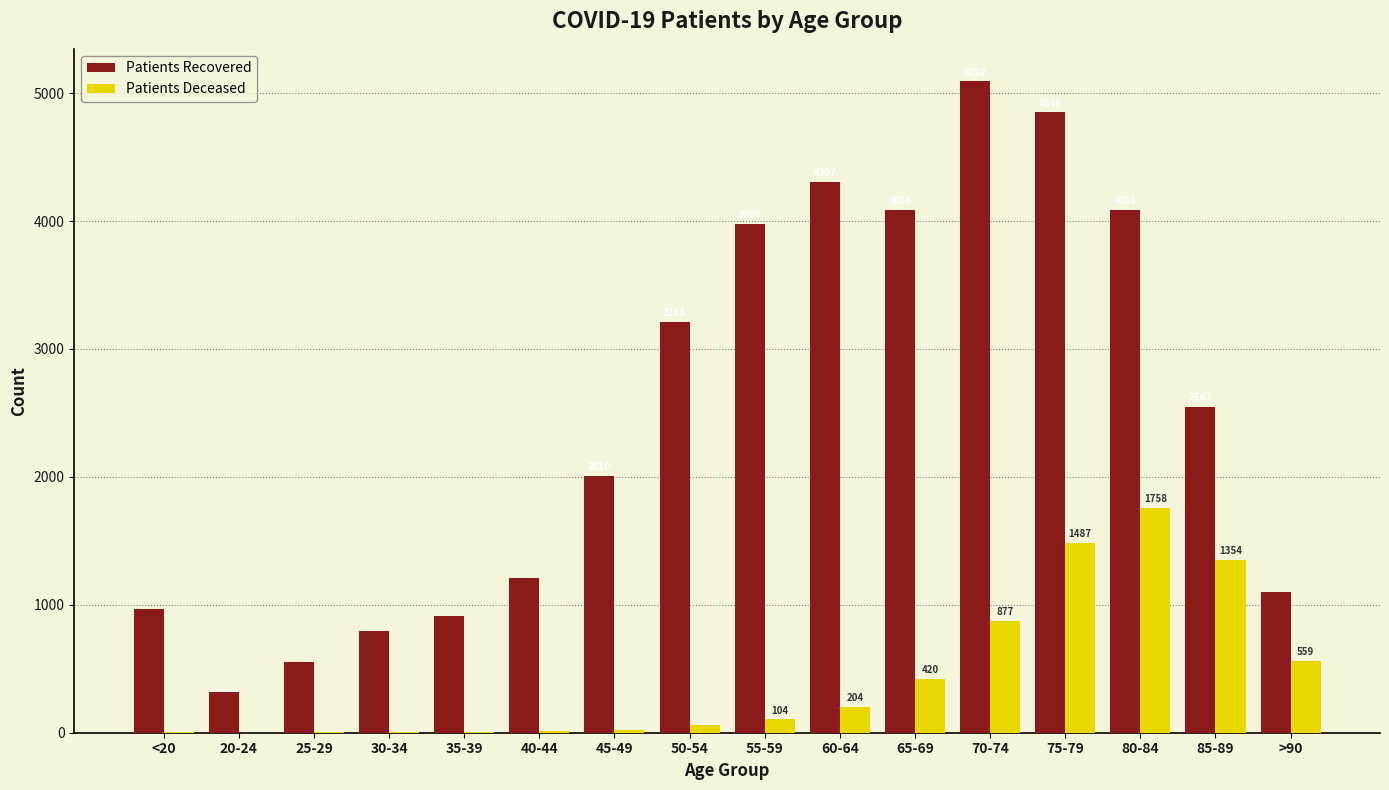

What is the maximum value shown in the chart?

5092